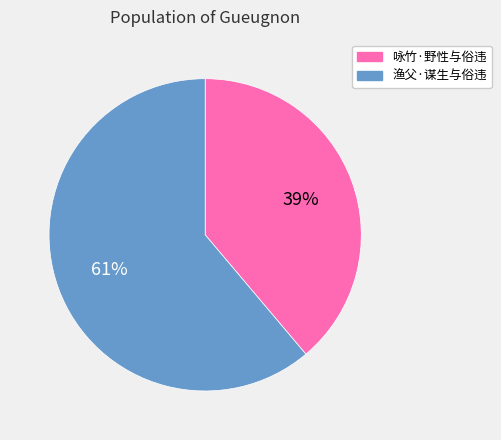

To the nearest percent, what percentage of the pie is 渔父·谋生与俗违?

61%